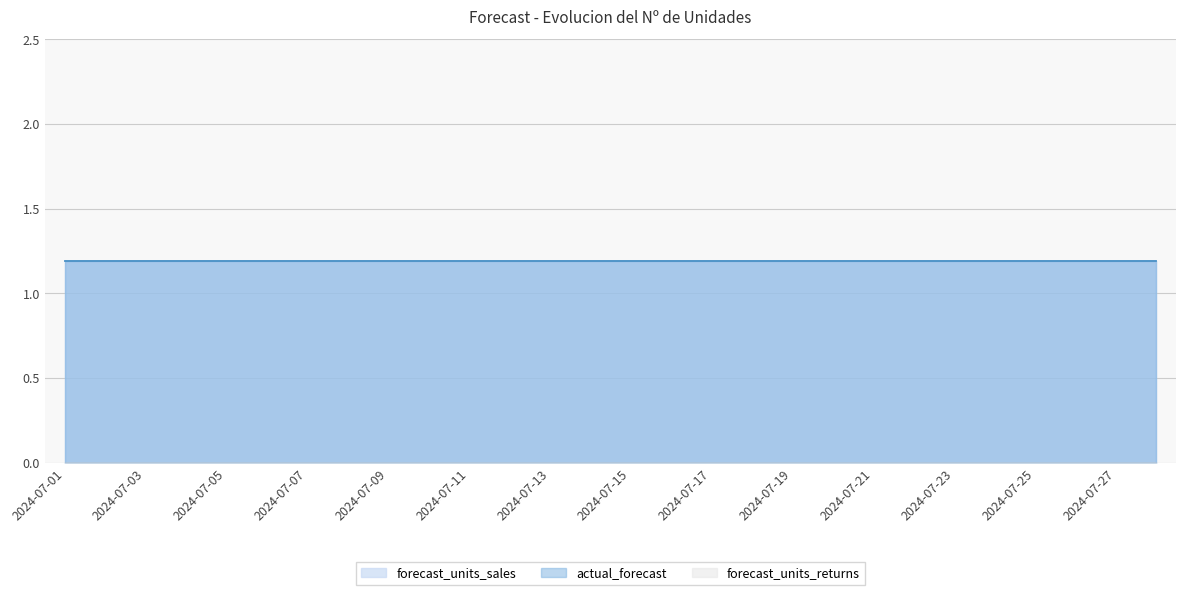

Which series changed the most between 2024-07-08 and 2024-07-12?

forecast_units_sales